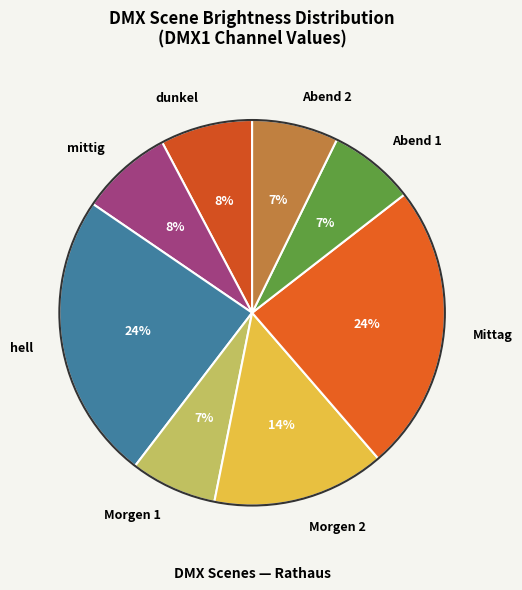

True or false: mittig accounts for 1% of the total.

False